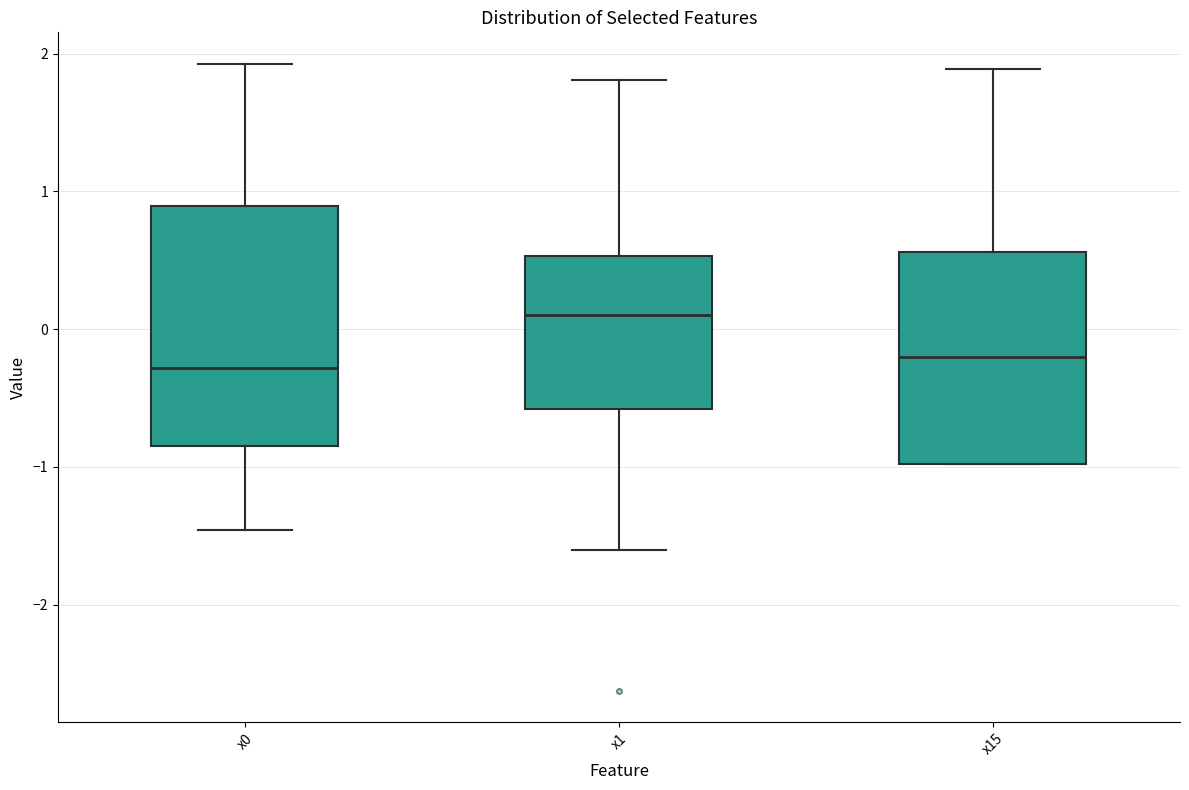

Where does the upper whisker of the box for x1 end on the y-axis? The values are not printed on the chart, so give them approximately, as read against the axis.

1.8